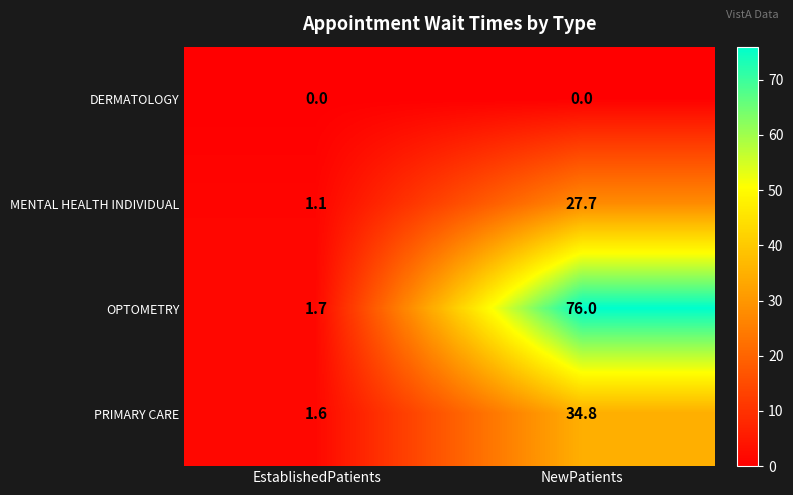

The value of OPTOMETRY at NewPatients is 20.0. True or false?

False